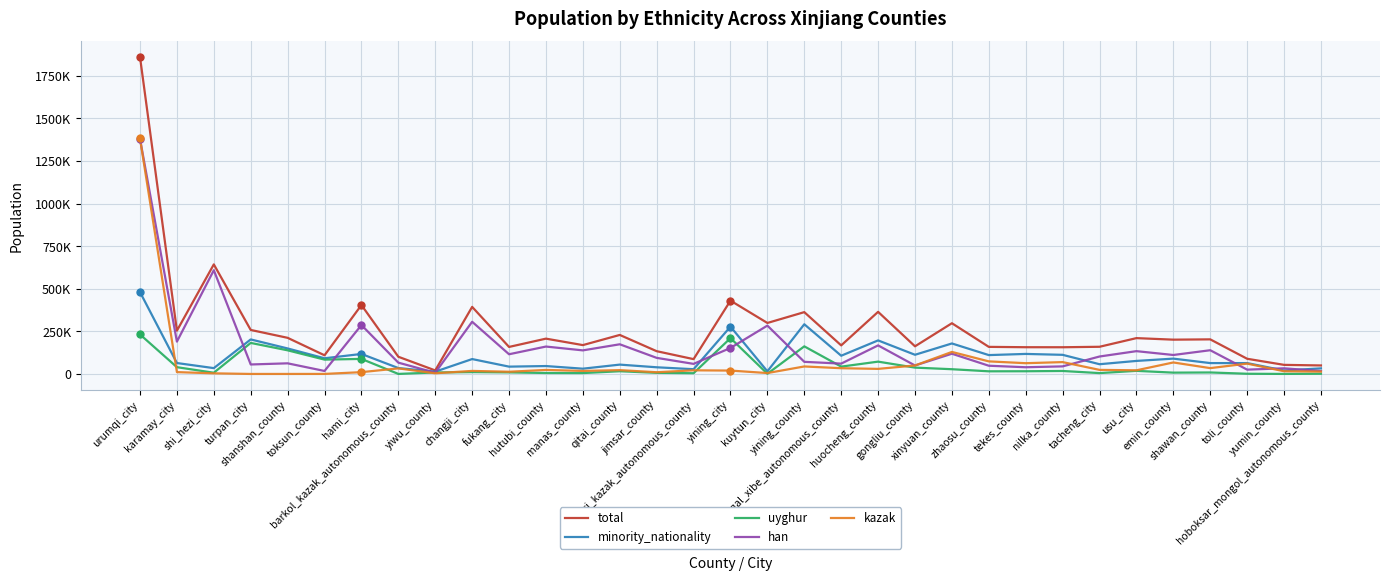

Which series has the largest range (max minus min)?

total